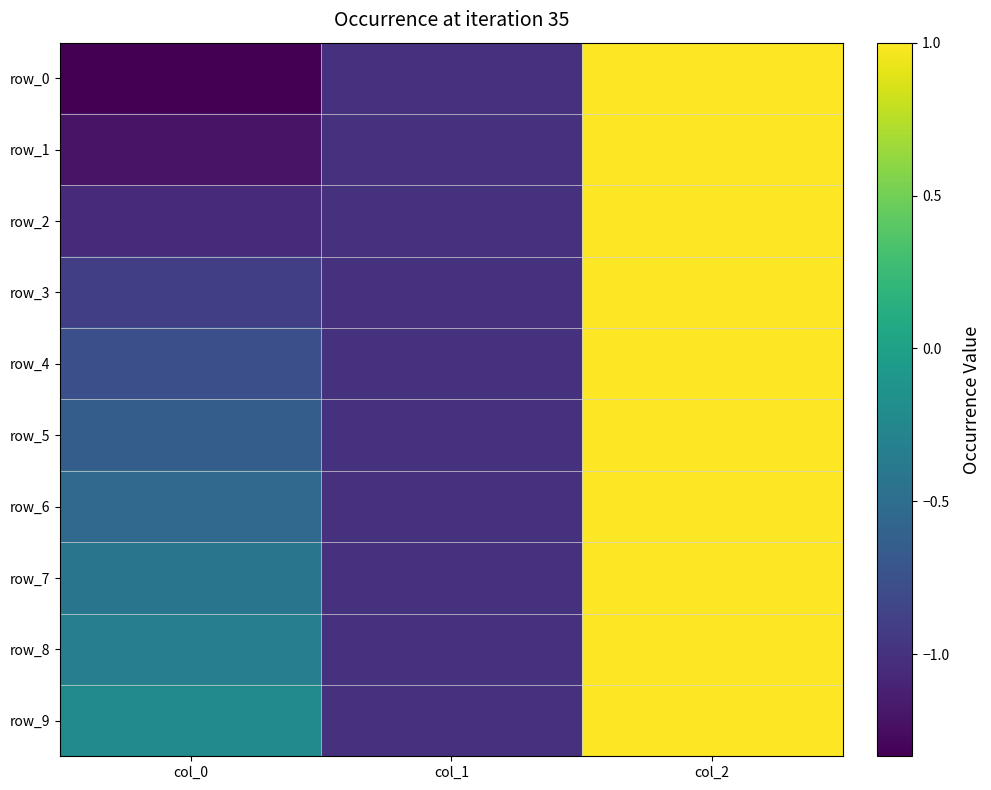

Is the value of row_0 at col_1 greater than the value of row_6 at col_2?

No